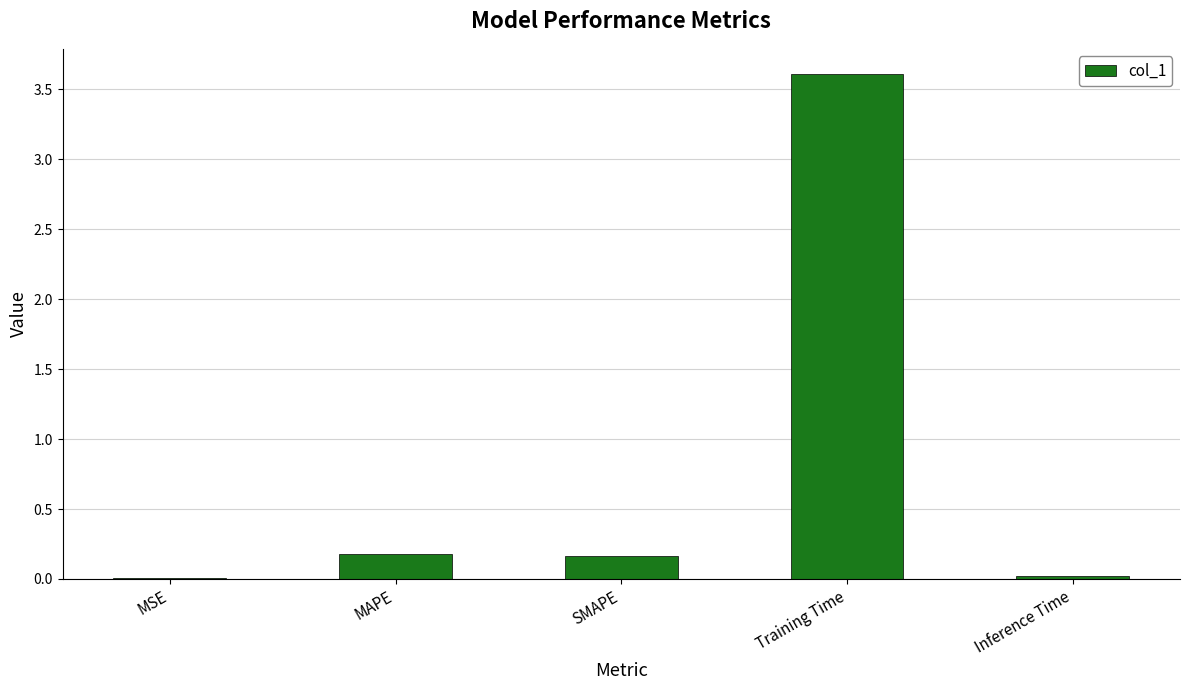

What is the sum of all values?

4.0